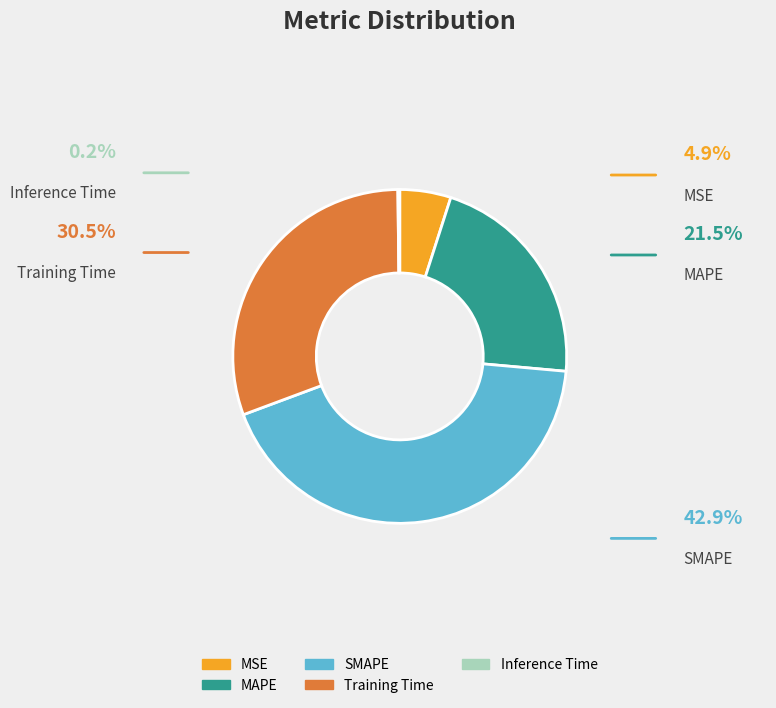

Which category has the biggest portion of the pie?

SMAPE